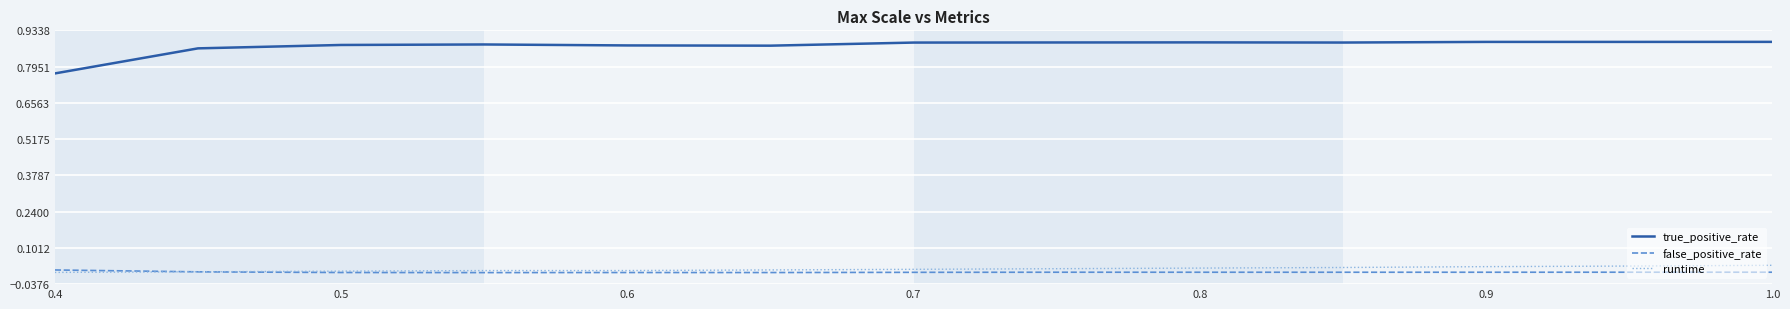

True or false: true_positive_rate and runtime intersect in this chart.

False